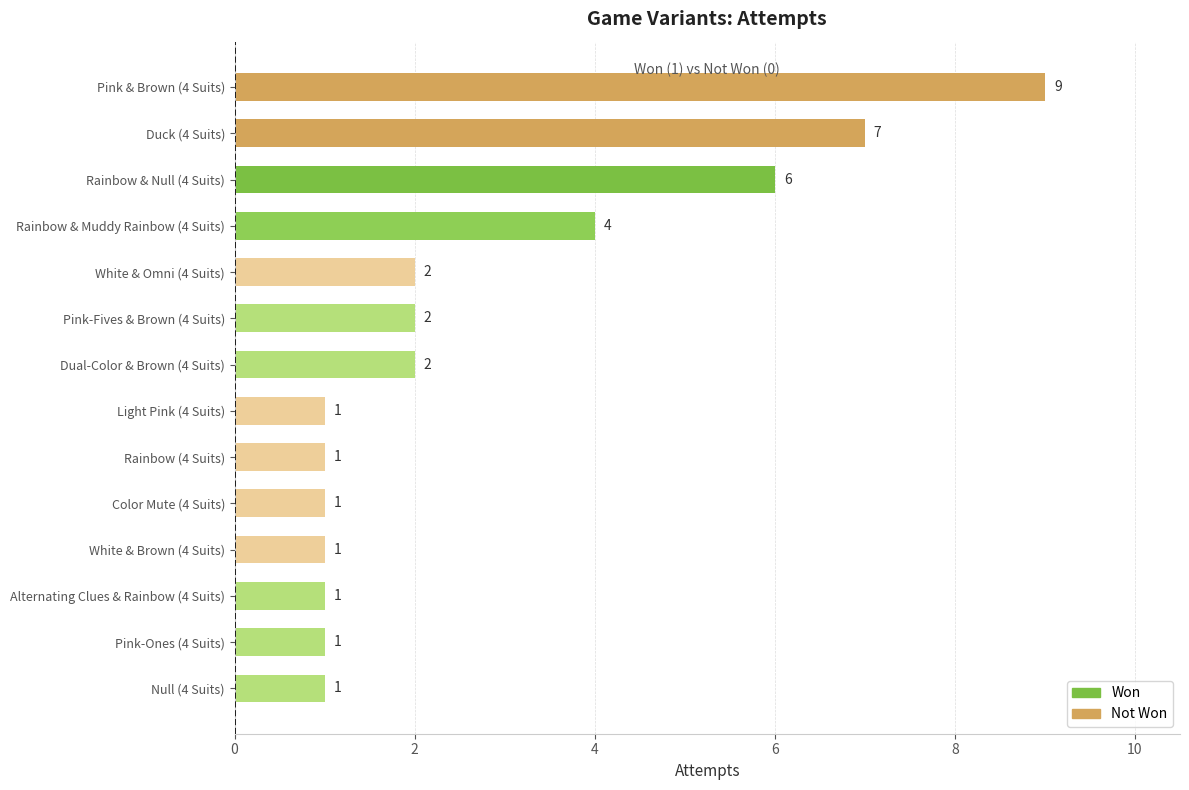

What is the difference between the maximum and minimum values?

8